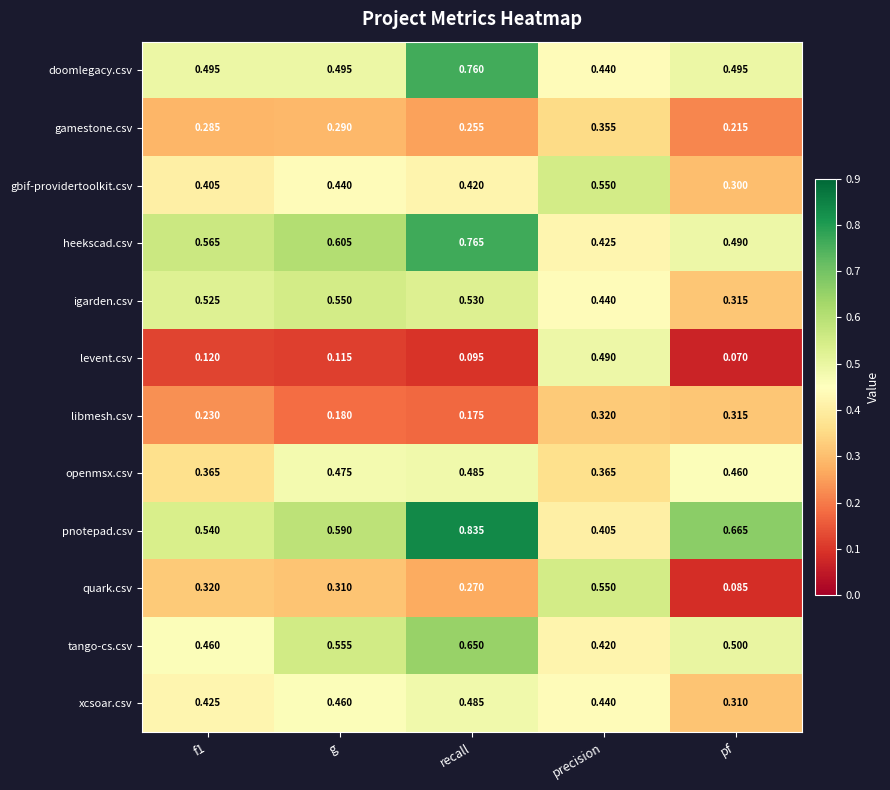

At which category does the chart reach its minimum across all series?

pf